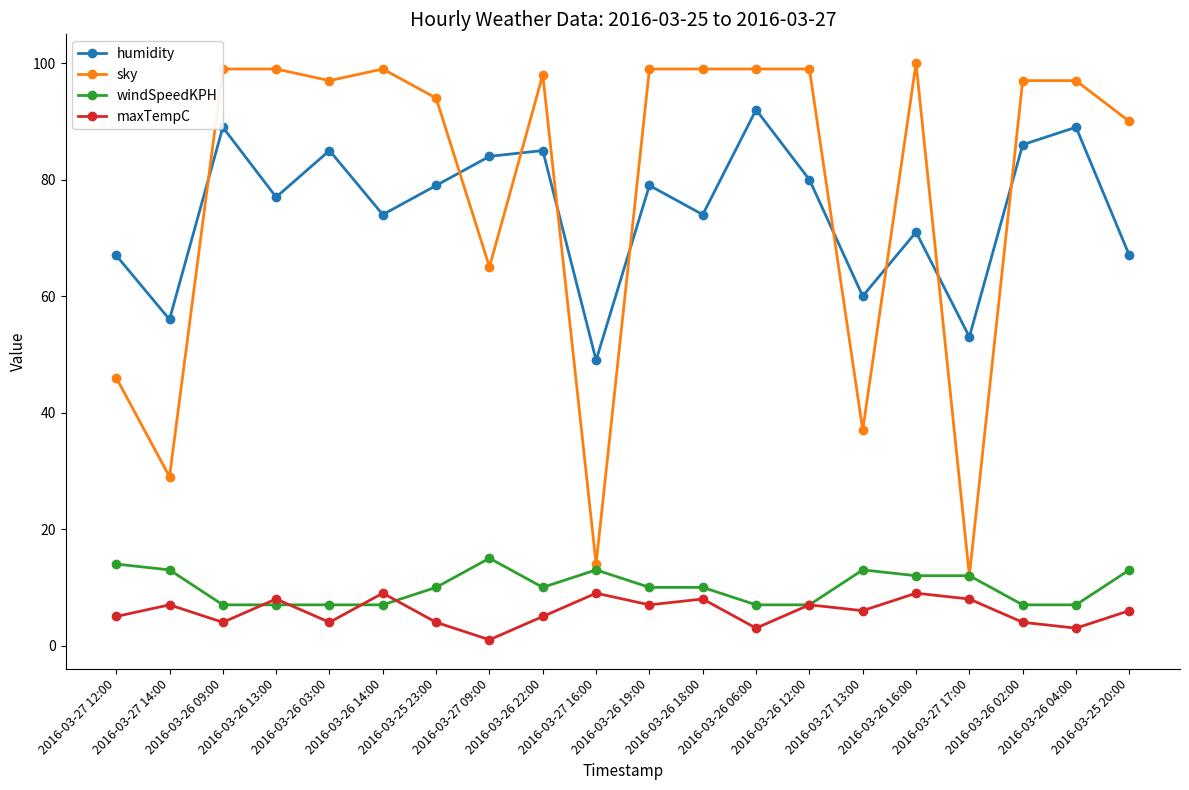

What is the sum of all windSpeedKPH values?

201